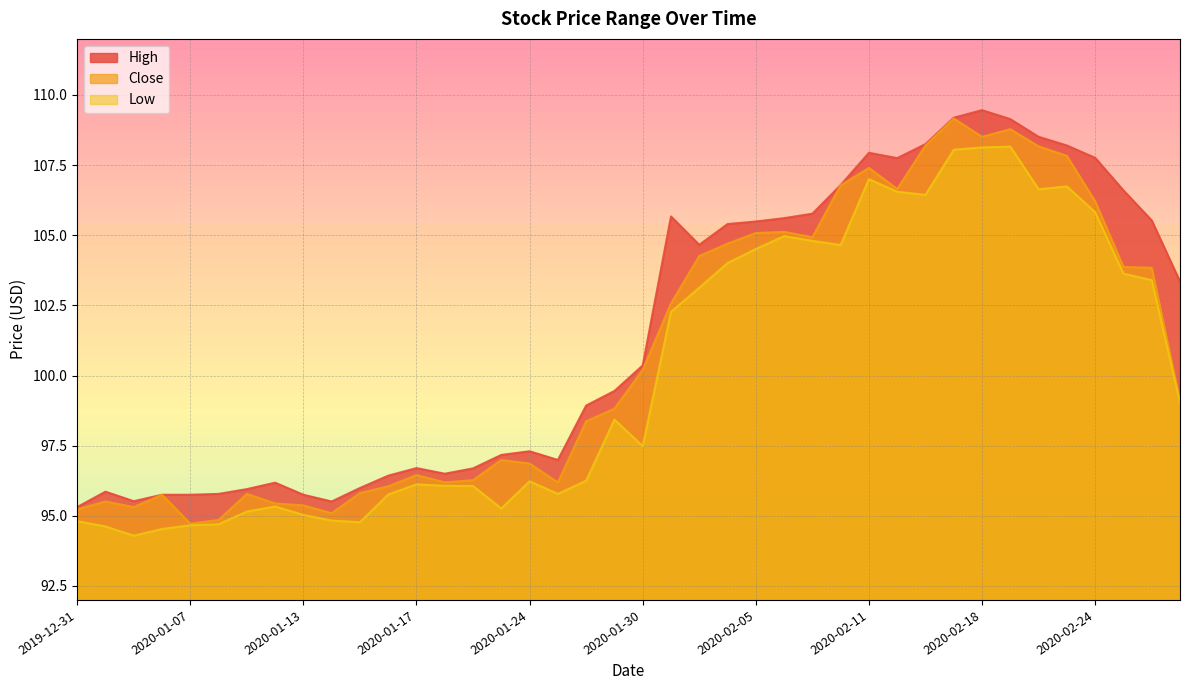

What is the difference between the maximum and minimum values in the High series?

14.1